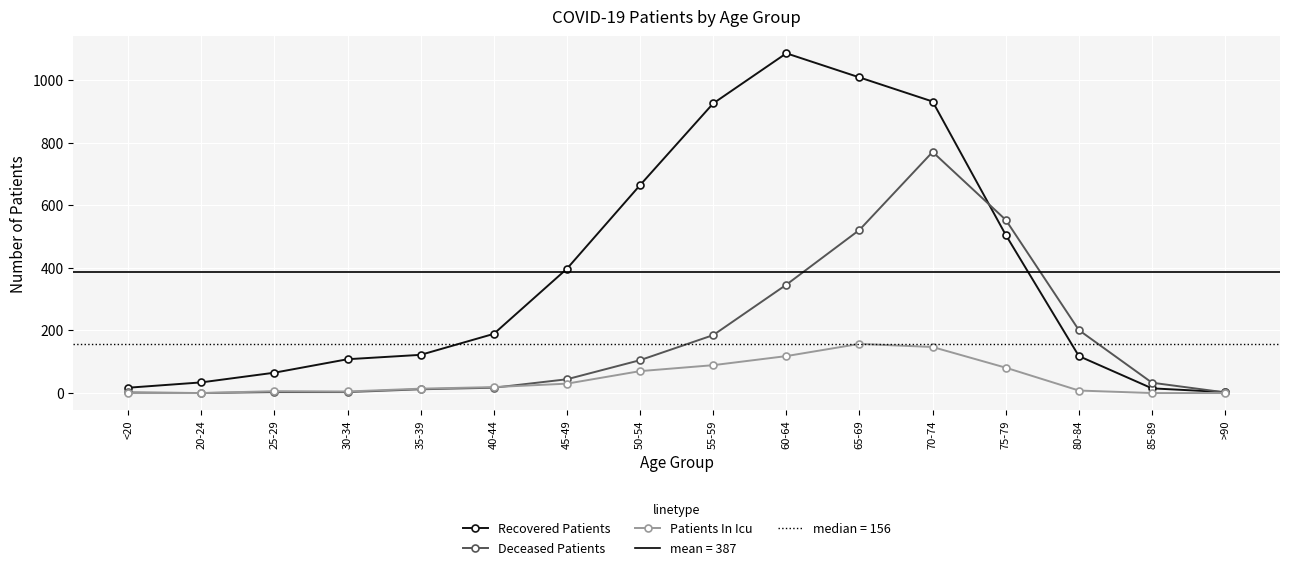

What is the maximum value for Recovered Patients?

1085